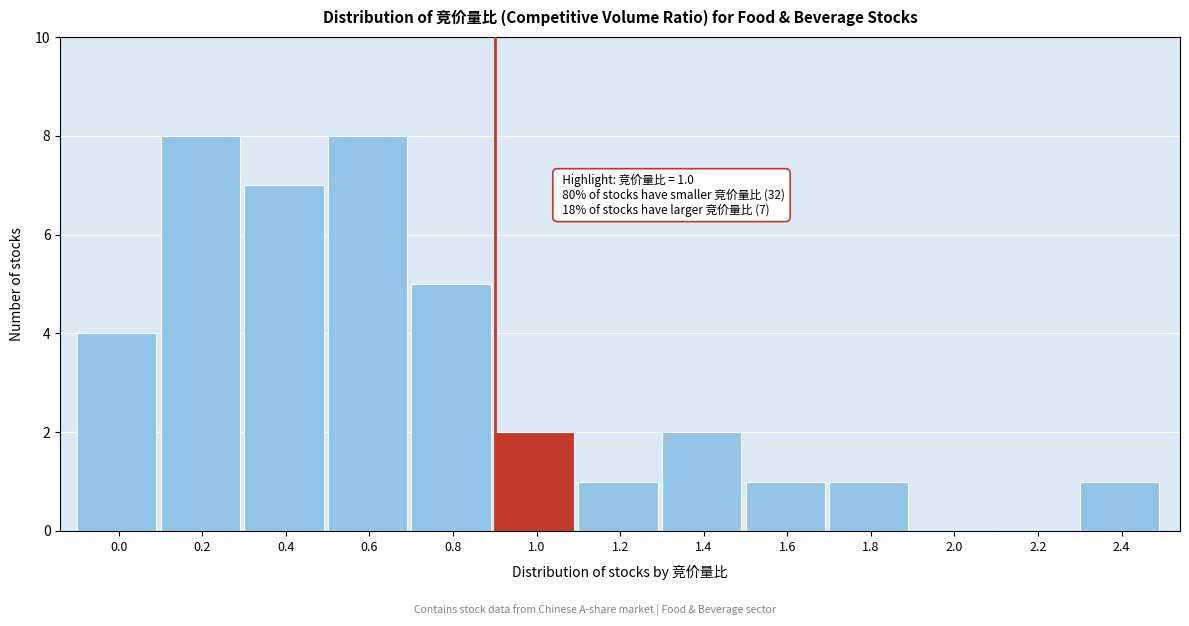

Reading left to right, extract all data points from this chart.

0.0=4	0.2=8	0.4=7	0.6=8	0.8=5	1.0=2	1.2=1	1.4=2	1.6=1	1.8=1	2.0=0	2.2=0	2.4=1